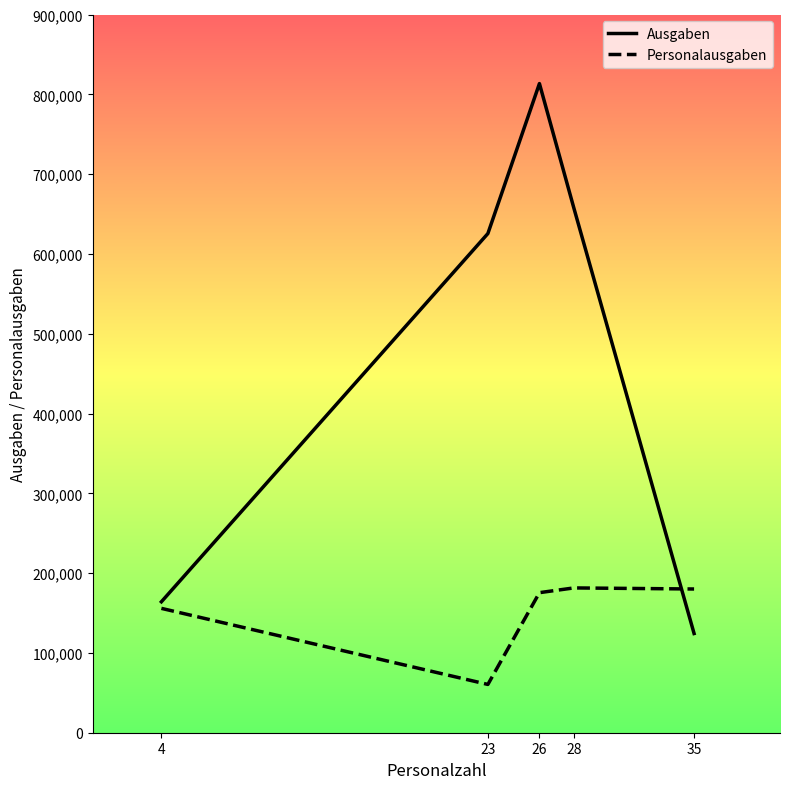

Read the Ausgaben value at 28, to the nearest 50.

657750